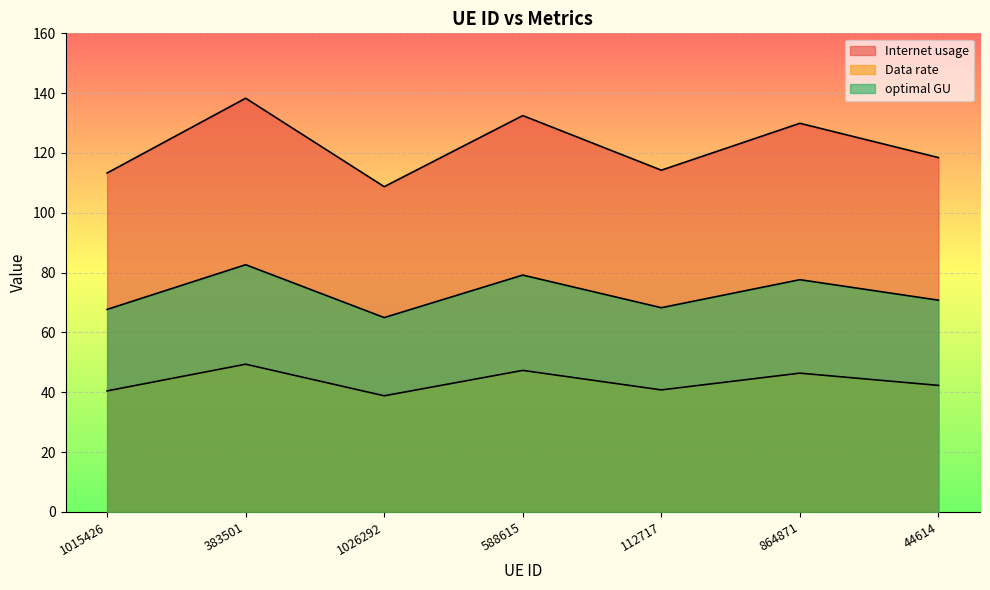

True or false: optimal GU and Data rate intersect in this chart.

False